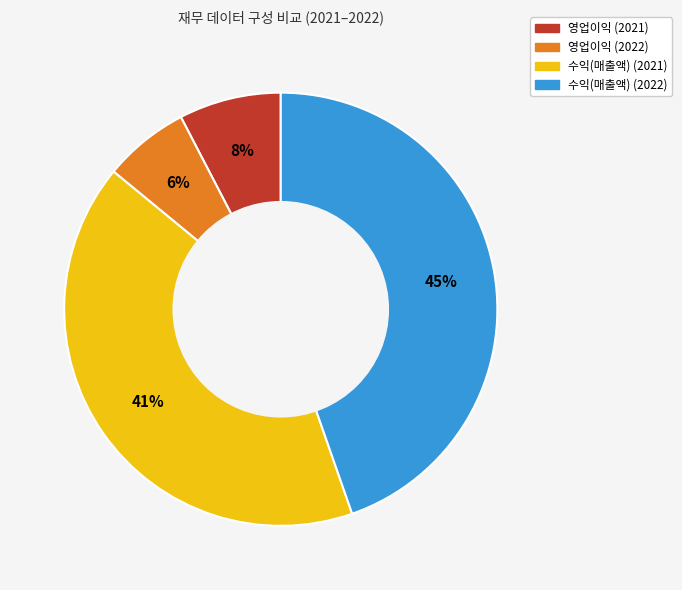

To the nearest percent, what is the average slice percentage?

25%